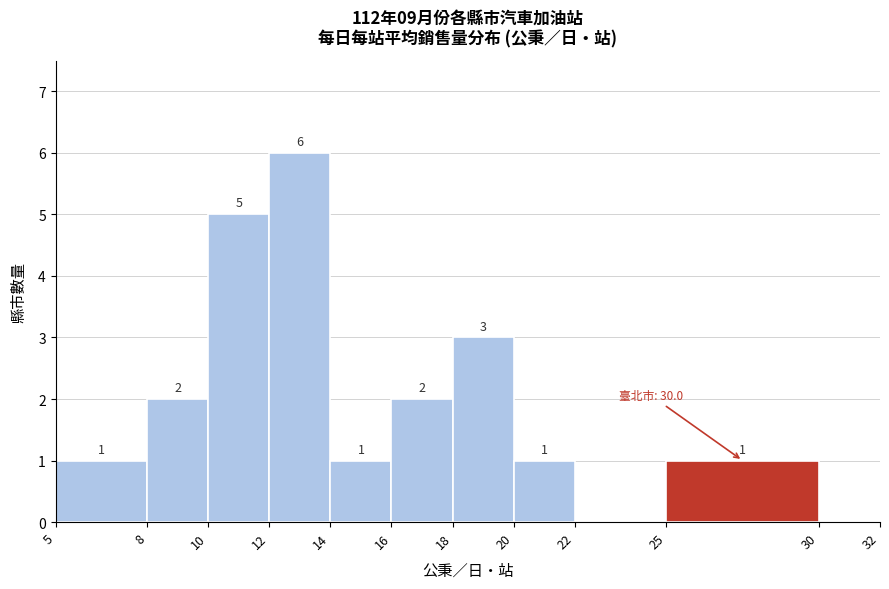

Which range on the x-axis has the tallest bar?

12 to 14